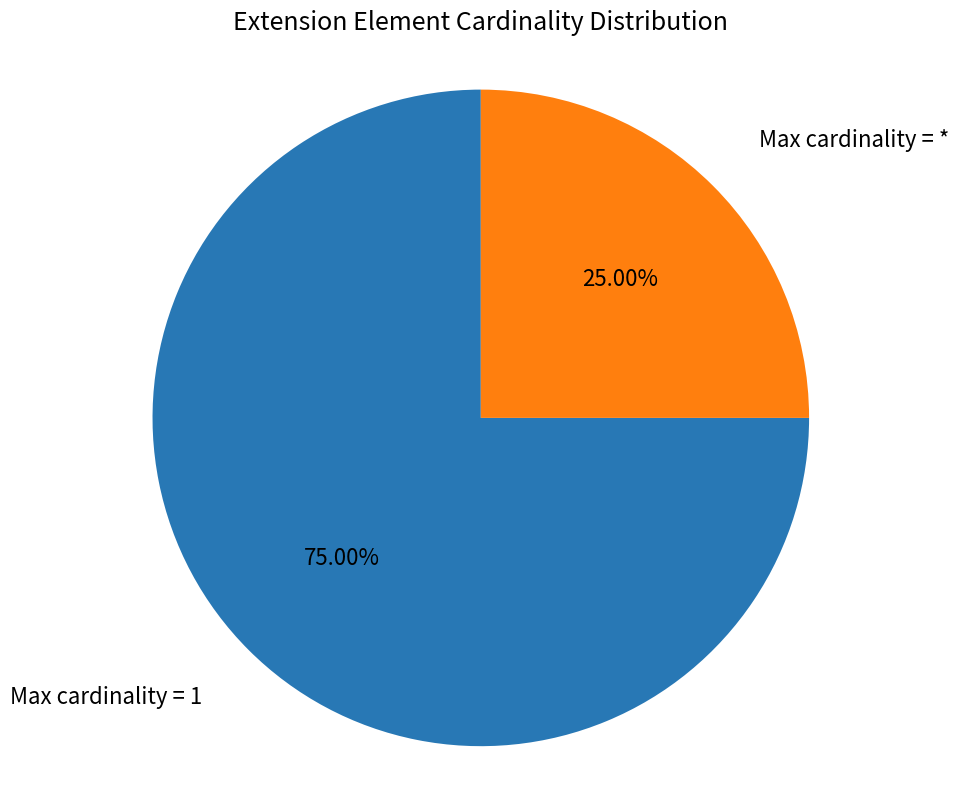

Between Max cardinality = 1 and Max cardinality = *, which is larger?

Max cardinality = 1